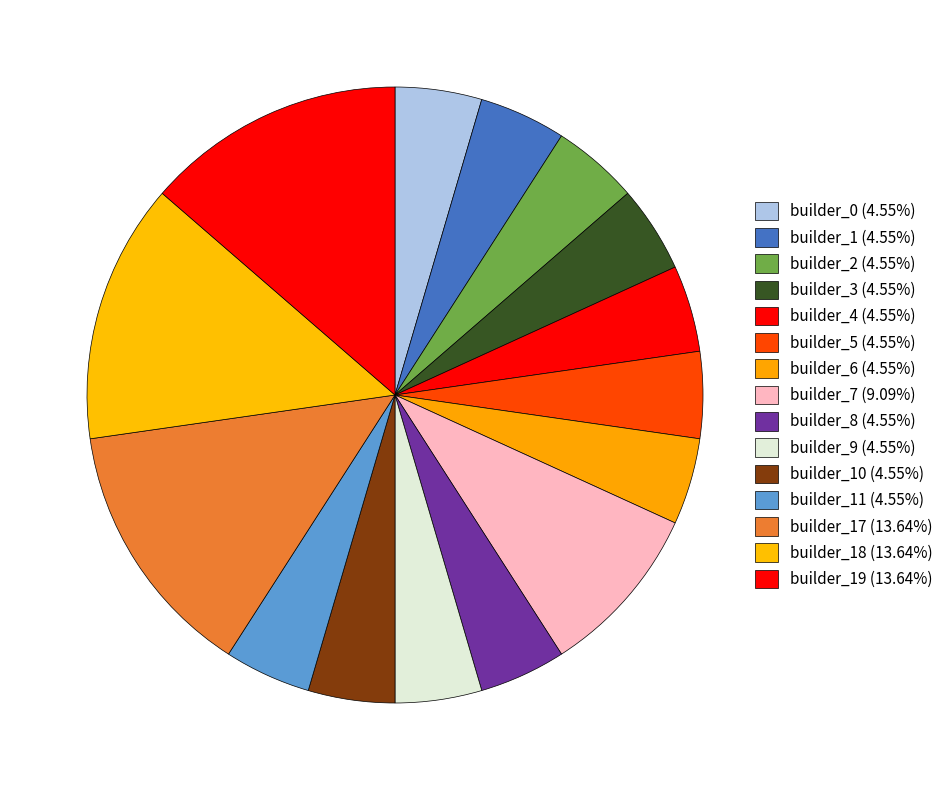

How many slices are in this pie chart?

15